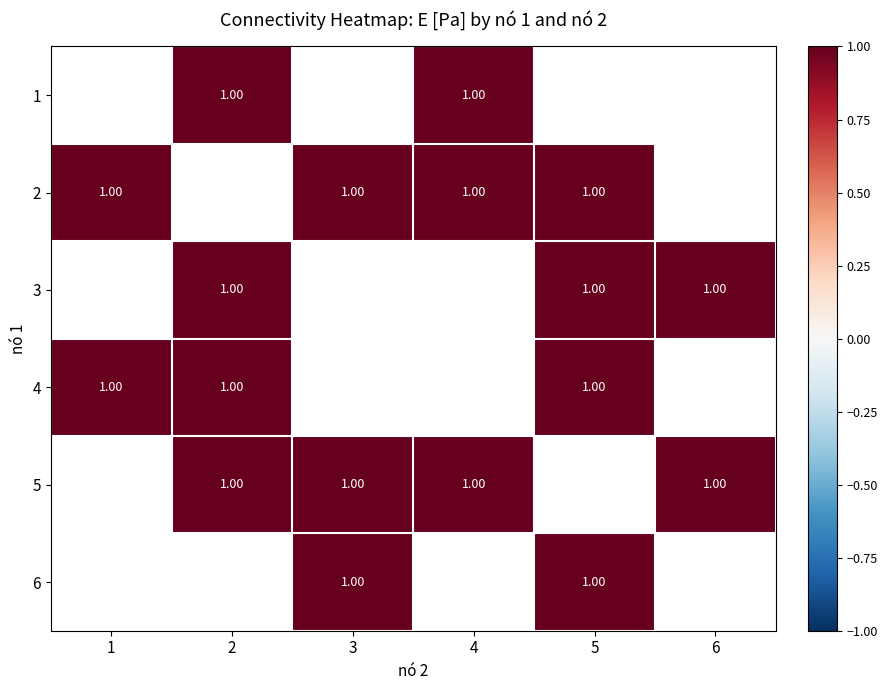

List the labels in order of 6 value, smallest first.

1, 2, 3, 4, 5, 6